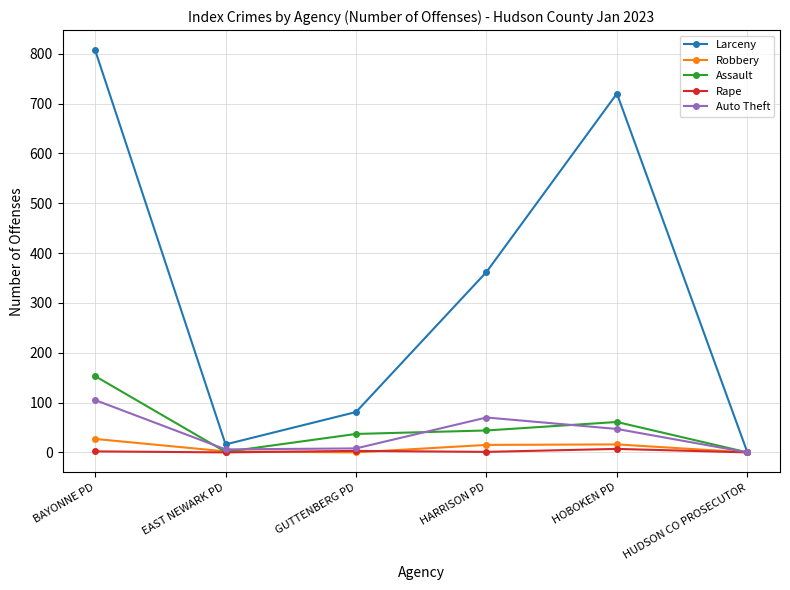

Is it true that Larceny equals 945 at HOBOKEN PD?

False